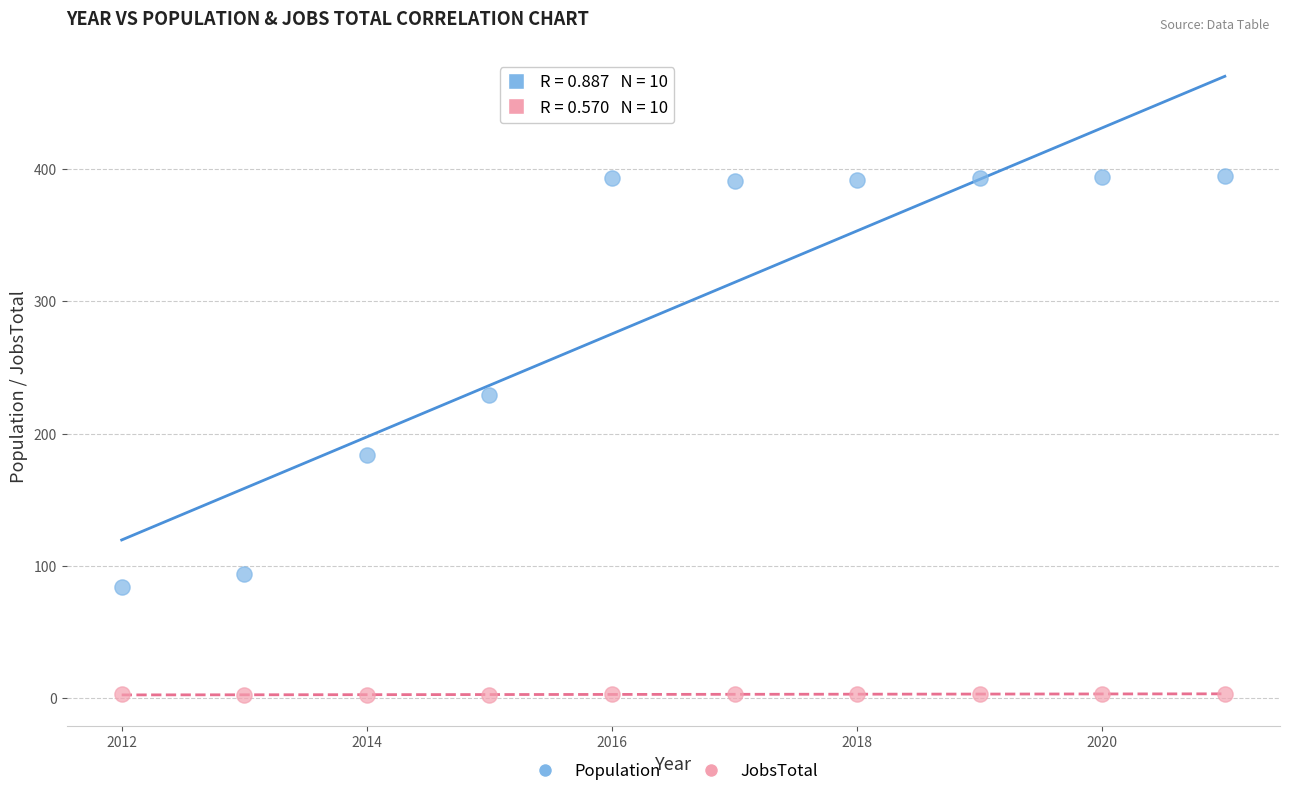

What are all the series names shown in the legend?

Population, JobsTotal